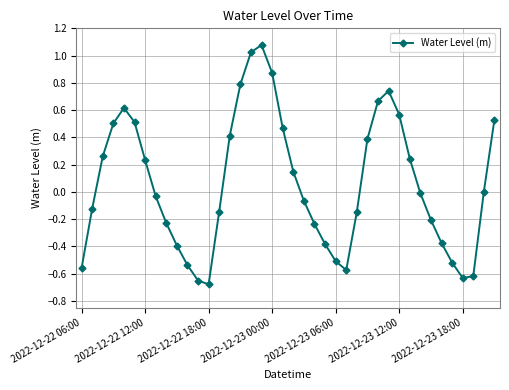

True or false: the data has more than 0 interior local peaks.

True